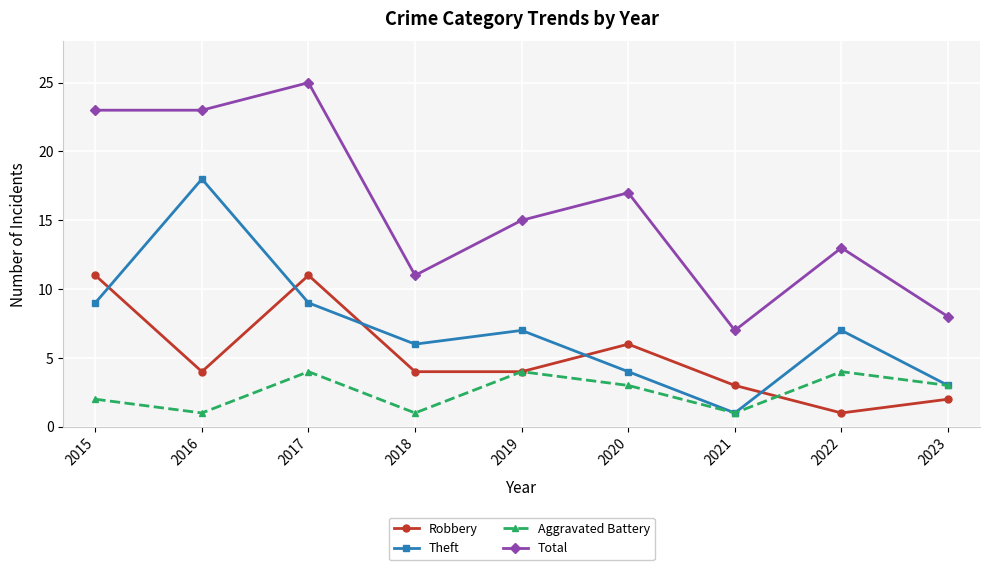

How many data points in Total are less than 15?

4